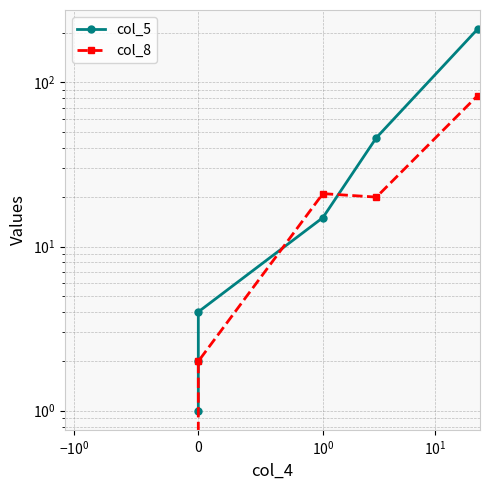

What is the sum of all col_5 values?

279